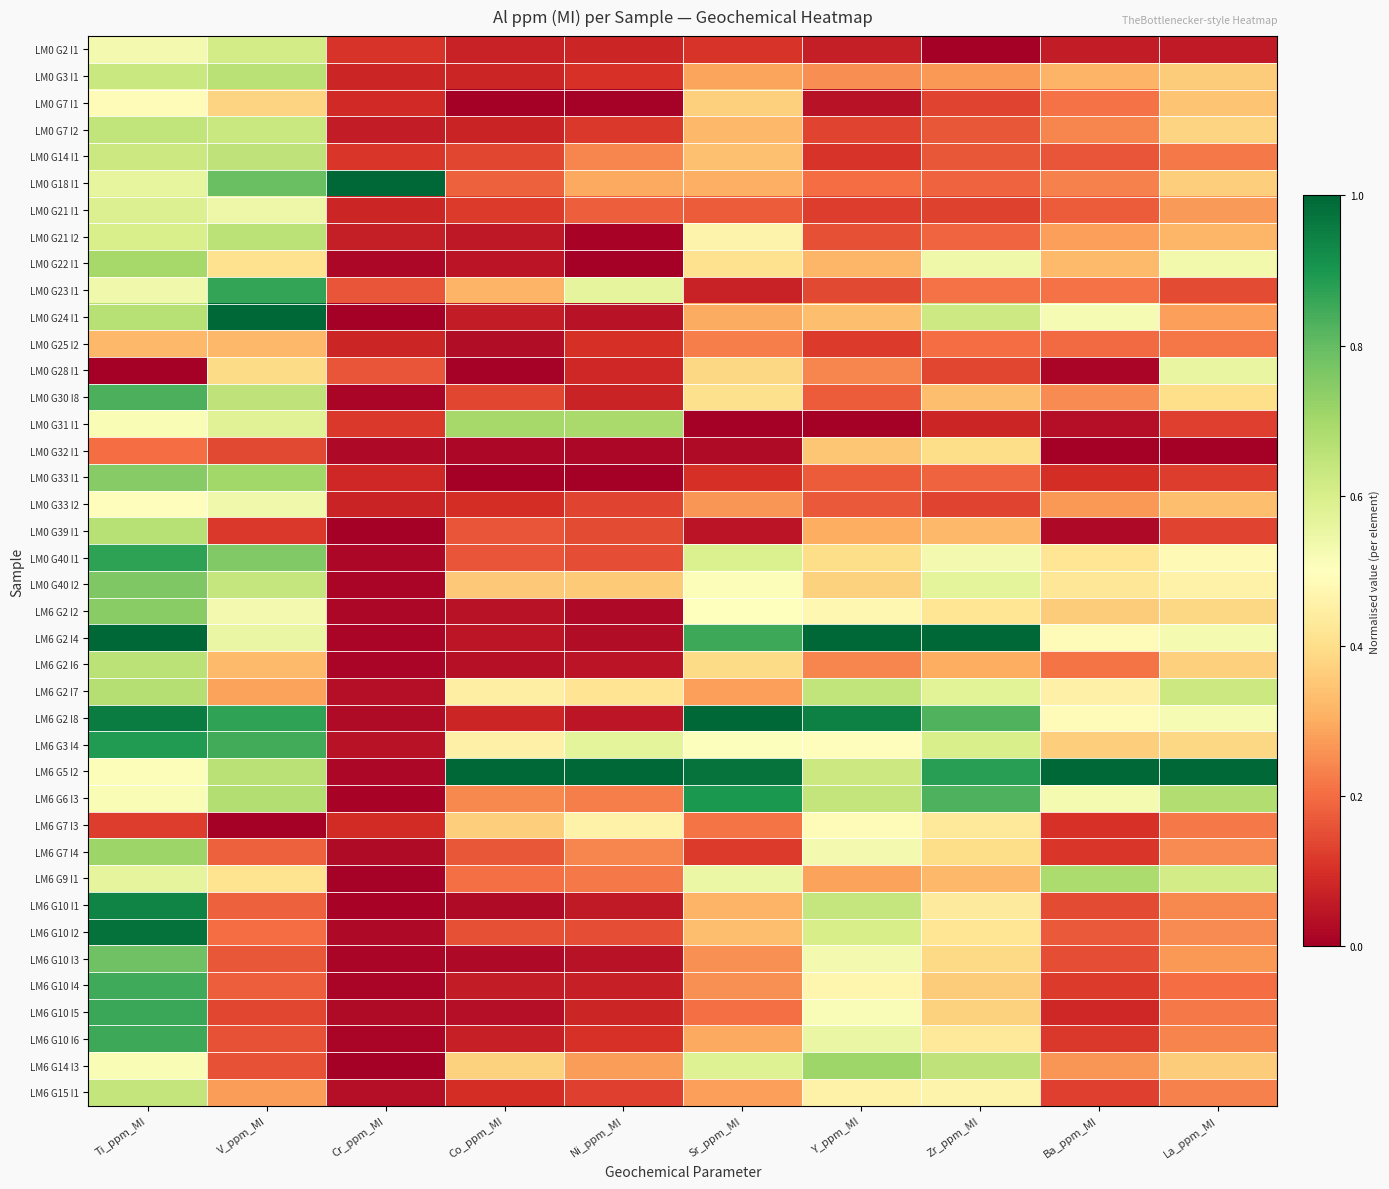

Reading left to right, what are all the values shown in this chart?

LM0 G2 I1: Ti_ppm_MI=0.5	V_ppm_MI=0.6	Cr_ppm_MI=0.1	Co_ppm_MI=0.1	Ni_ppm_MI=0.1	Sr_ppm_MI=0.1	Y_ppm_MI=0.1	Zr_ppm_MI=0.0	Ba_ppm_MI=0.1	La_ppm_MI=0.1
LM0 G3 I1: Ti_ppm_MI=0.6	V_ppm_MI=0.7	Cr_ppm_MI=0.1	Co_ppm_MI=0.1	Ni_ppm_MI=0.1	Sr_ppm_MI=0.3	Y_ppm_MI=0.3	Zr_ppm_MI=0.3	Ba_ppm_MI=0.3	La_ppm_MI=0.4
LM0 G7 I1: Ti_ppm_MI=0.5	V_ppm_MI=0.4	Cr_ppm_MI=0.1	Co_ppm_MI=0.0	Ni_ppm_MI=0.0	Sr_ppm_MI=0.4	Y_ppm_MI=0.0	Zr_ppm_MI=0.1	Ba_ppm_MI=0.2	La_ppm_MI=0.3
LM0 G7 I2: Ti_ppm_MI=0.6	V_ppm_MI=0.6	Cr_ppm_MI=0.1	Co_ppm_MI=0.1	Ni_ppm_MI=0.1	Sr_ppm_MI=0.3	Y_ppm_MI=0.1	Zr_ppm_MI=0.2	Ba_ppm_MI=0.2	La_ppm_MI=0.4
LM0 G14 I1: Ti_ppm_MI=0.6	V_ppm_MI=0.7	Cr_ppm_MI=0.1	Co_ppm_MI=0.1	Ni_ppm_MI=0.2	Sr_ppm_MI=0.3	Y_ppm_MI=0.1	Zr_ppm_MI=0.2	Ba_ppm_MI=0.2	La_ppm_MI=0.2
LM0 G18 I1: Ti_ppm_MI=0.6	V_ppm_MI=0.8	Cr_ppm_MI=1.0	Co_ppm_MI=0.2	Ni_ppm_MI=0.3	Sr_ppm_MI=0.3	Y_ppm_MI=0.2	Zr_ppm_MI=0.2	Ba_ppm_MI=0.2	La_ppm_MI=0.4
LM0 G21 I1: Ti_ppm_MI=0.6	V_ppm_MI=0.5	Cr_ppm_MI=0.1	Co_ppm_MI=0.1	Ni_ppm_MI=0.2	Sr_ppm_MI=0.2	Y_ppm_MI=0.1	Zr_ppm_MI=0.1	Ba_ppm_MI=0.2	La_ppm_MI=0.3
LM0 G21 I2: Ti_ppm_MI=0.6	V_ppm_MI=0.7	Cr_ppm_MI=0.1	Co_ppm_MI=0.1	Ni_ppm_MI=0.0	Sr_ppm_MI=0.5	Y_ppm_MI=0.2	Zr_ppm_MI=0.2	Ba_ppm_MI=0.3	La_ppm_MI=0.3
LM0 G22 I1: Ti_ppm_MI=0.7	V_ppm_MI=0.4	Cr_ppm_MI=0.0	Co_ppm_MI=0.0	Ni_ppm_MI=0.0	Sr_ppm_MI=0.4	Y_ppm_MI=0.3	Zr_ppm_MI=0.5	Ba_ppm_MI=0.3	La_ppm_MI=0.5
LM0 G23 I1: Ti_ppm_MI=0.5	V_ppm_MI=0.9	Cr_ppm_MI=0.2	Co_ppm_MI=0.3	Ni_ppm_MI=0.6	Sr_ppm_MI=0.1	Y_ppm_MI=0.1	Zr_ppm_MI=0.2	Ba_ppm_MI=0.2	La_ppm_MI=0.1
LM0 G24 I1: Ti_ppm_MI=0.7	V_ppm_MI=1.0	Cr_ppm_MI=0.0	Co_ppm_MI=0.1	Ni_ppm_MI=0.0	Sr_ppm_MI=0.3	Y_ppm_MI=0.3	Zr_ppm_MI=0.6	Ba_ppm_MI=0.5	La_ppm_MI=0.3
LM0 G25 I2: Ti_ppm_MI=0.3	V_ppm_MI=0.3	Cr_ppm_MI=0.1	Co_ppm_MI=0.0	Ni_ppm_MI=0.1	Sr_ppm_MI=0.2	Y_ppm_MI=0.1	Zr_ppm_MI=0.2	Ba_ppm_MI=0.2	La_ppm_MI=0.2
LM0 G28 I1: Ti_ppm_MI=0.0	V_ppm_MI=0.4	Cr_ppm_MI=0.2	Co_ppm_MI=0.0	Ni_ppm_MI=0.1	Sr_ppm_MI=0.4	Y_ppm_MI=0.2	Zr_ppm_MI=0.1	Ba_ppm_MI=0.0	La_ppm_MI=0.6
LM0 G30 I8: Ti_ppm_MI=0.8	V_ppm_MI=0.6	Cr_ppm_MI=0.0	Co_ppm_MI=0.1	Ni_ppm_MI=0.1	Sr_ppm_MI=0.4	Y_ppm_MI=0.2	Zr_ppm_MI=0.3	Ba_ppm_MI=0.2	La_ppm_MI=0.4
LM0 G31 I1: Ti_ppm_MI=0.5	V_ppm_MI=0.6	Cr_ppm_MI=0.1	Co_ppm_MI=0.7	Ni_ppm_MI=0.7	Sr_ppm_MI=0.0	Y_ppm_MI=0.0	Zr_ppm_MI=0.1	Ba_ppm_MI=0.0	La_ppm_MI=0.1
LM0 G32 I1: Ti_ppm_MI=0.2	V_ppm_MI=0.1	Cr_ppm_MI=0.0	Co_ppm_MI=0.0	Ni_ppm_MI=0.0	Sr_ppm_MI=0.0	Y_ppm_MI=0.4	Zr_ppm_MI=0.4	Ba_ppm_MI=0.0	La_ppm_MI=0.0
LM0 G33 I1: Ti_ppm_MI=0.7	V_ppm_MI=0.7	Cr_ppm_MI=0.1	Co_ppm_MI=0.0	Ni_ppm_MI=0.0	Sr_ppm_MI=0.1	Y_ppm_MI=0.2	Zr_ppm_MI=0.2	Ba_ppm_MI=0.1	La_ppm_MI=0.1
LM0 G33 I2: Ti_ppm_MI=0.5	V_ppm_MI=0.5	Cr_ppm_MI=0.1	Co_ppm_MI=0.1	Ni_ppm_MI=0.1	Sr_ppm_MI=0.3	Y_ppm_MI=0.2	Zr_ppm_MI=0.1	Ba_ppm_MI=0.3	La_ppm_MI=0.3
LM0 G39 I1: Ti_ppm_MI=0.7	V_ppm_MI=0.1	Cr_ppm_MI=0.0	Co_ppm_MI=0.2	Ni_ppm_MI=0.1	Sr_ppm_MI=0.0	Y_ppm_MI=0.3	Zr_ppm_MI=0.3	Ba_ppm_MI=0.0	La_ppm_MI=0.1
LM0 G40 I1: Ti_ppm_MI=0.9	V_ppm_MI=0.8	Cr_ppm_MI=0.0	Co_ppm_MI=0.2	Ni_ppm_MI=0.1	Sr_ppm_MI=0.6	Y_ppm_MI=0.4	Zr_ppm_MI=0.5	Ba_ppm_MI=0.4	La_ppm_MI=0.5
LM0 G40 I2: Ti_ppm_MI=0.8	V_ppm_MI=0.6	Cr_ppm_MI=0.0	Co_ppm_MI=0.4	Ni_ppm_MI=0.4	Sr_ppm_MI=0.5	Y_ppm_MI=0.4	Zr_ppm_MI=0.6	Ba_ppm_MI=0.4	La_ppm_MI=0.5
LM6 G2 I2: Ti_ppm_MI=0.7	V_ppm_MI=0.5	Cr_ppm_MI=0.0	Co_ppm_MI=0.0	Ni_ppm_MI=0.0	Sr_ppm_MI=0.5	Y_ppm_MI=0.5	Zr_ppm_MI=0.4	Ba_ppm_MI=0.4	La_ppm_MI=0.4
LM6 G2 I4: Ti_ppm_MI=1.0	V_ppm_MI=0.6	Cr_ppm_MI=0.0	Co_ppm_MI=0.0	Ni_ppm_MI=0.0	Sr_ppm_MI=0.9	Y_ppm_MI=1.0	Zr_ppm_MI=1.0	Ba_ppm_MI=0.5	La_ppm_MI=0.5
LM6 G2 I6: Ti_ppm_MI=0.7	V_ppm_MI=0.3	Cr_ppm_MI=0.0	Co_ppm_MI=0.0	Ni_ppm_MI=0.0	Sr_ppm_MI=0.4	Y_ppm_MI=0.2	Zr_ppm_MI=0.3	Ba_ppm_MI=0.2	La_ppm_MI=0.4
LM6 G2 I7: Ti_ppm_MI=0.7	V_ppm_MI=0.3	Cr_ppm_MI=0.0	Co_ppm_MI=0.4	Ni_ppm_MI=0.4	Sr_ppm_MI=0.3	Y_ppm_MI=0.6	Zr_ppm_MI=0.6	Ba_ppm_MI=0.5	La_ppm_MI=0.6
LM6 G2 I8: Ti_ppm_MI=1.0	V_ppm_MI=0.9	Cr_ppm_MI=0.0	Co_ppm_MI=0.1	Ni_ppm_MI=0.0	Sr_ppm_MI=1.0	Y_ppm_MI=0.9	Zr_ppm_MI=0.8	Ba_ppm_MI=0.5	La_ppm_MI=0.5
LM6 G3 I4: Ti_ppm_MI=0.9	V_ppm_MI=0.8	Cr_ppm_MI=0.0	Co_ppm_MI=0.5	Ni_ppm_MI=0.6	Sr_ppm_MI=0.5	Y_ppm_MI=0.5	Zr_ppm_MI=0.6	Ba_ppm_MI=0.4	La_ppm_MI=0.4
LM6 G5 I2: Ti_ppm_MI=0.5	V_ppm_MI=0.7	Cr_ppm_MI=0.0	Co_ppm_MI=1.0	Ni_ppm_MI=1.0	Sr_ppm_MI=1.0	Y_ppm_MI=0.6	Zr_ppm_MI=0.9	Ba_ppm_MI=1.0	La_ppm_MI=1.0
LM6 G6 I3: Ti_ppm_MI=0.5	V_ppm_MI=0.7	Cr_ppm_MI=0.0	Co_ppm_MI=0.2	Ni_ppm_MI=0.2	Sr_ppm_MI=0.9	Y_ppm_MI=0.6	Zr_ppm_MI=0.8	Ba_ppm_MI=0.5	La_ppm_MI=0.7
LM6 G7 I3: Ti_ppm_MI=0.1	V_ppm_MI=0.0	Cr_ppm_MI=0.1	Co_ppm_MI=0.4	Ni_ppm_MI=0.5	Sr_ppm_MI=0.2	Y_ppm_MI=0.5	Zr_ppm_MI=0.4	Ba_ppm_MI=0.1	La_ppm_MI=0.2
LM6 G7 I4: Ti_ppm_MI=0.7	V_ppm_MI=0.2	Cr_ppm_MI=0.0	Co_ppm_MI=0.2	Ni_ppm_MI=0.2	Sr_ppm_MI=0.1	Y_ppm_MI=0.5	Zr_ppm_MI=0.4	Ba_ppm_MI=0.1	La_ppm_MI=0.2
LM6 G9 I1: Ti_ppm_MI=0.6	V_ppm_MI=0.4	Cr_ppm_MI=0.0	Co_ppm_MI=0.2	Ni_ppm_MI=0.2	Sr_ppm_MI=0.5	Y_ppm_MI=0.3	Zr_ppm_MI=0.3	Ba_ppm_MI=0.7	La_ppm_MI=0.6
LM6 G10 I1: Ti_ppm_MI=0.9	V_ppm_MI=0.2	Cr_ppm_MI=0.0	Co_ppm_MI=0.0	Ni_ppm_MI=0.1	Sr_ppm_MI=0.3	Y_ppm_MI=0.6	Zr_ppm_MI=0.4	Ba_ppm_MI=0.1	La_ppm_MI=0.2
LM6 G10 I2: Ti_ppm_MI=1.0	V_ppm_MI=0.2	Cr_ppm_MI=0.0	Co_ppm_MI=0.2	Ni_ppm_MI=0.2	Sr_ppm_MI=0.3	Y_ppm_MI=0.6	Zr_ppm_MI=0.4	Ba_ppm_MI=0.2	La_ppm_MI=0.2
LM6 G10 I3: Ti_ppm_MI=0.8	V_ppm_MI=0.2	Cr_ppm_MI=0.0	Co_ppm_MI=0.0	Ni_ppm_MI=0.0	Sr_ppm_MI=0.3	Y_ppm_MI=0.5	Zr_ppm_MI=0.4	Ba_ppm_MI=0.2	La_ppm_MI=0.3
LM6 G10 I4: Ti_ppm_MI=0.8	V_ppm_MI=0.2	Cr_ppm_MI=0.0	Co_ppm_MI=0.1	Ni_ppm_MI=0.1	Sr_ppm_MI=0.3	Y_ppm_MI=0.5	Zr_ppm_MI=0.4	Ba_ppm_MI=0.1	La_ppm_MI=0.2
LM6 G10 I5: Ti_ppm_MI=0.9	V_ppm_MI=0.1	Cr_ppm_MI=0.0	Co_ppm_MI=0.0	Ni_ppm_MI=0.1	Sr_ppm_MI=0.2	Y_ppm_MI=0.5	Zr_ppm_MI=0.4	Ba_ppm_MI=0.1	La_ppm_MI=0.2
LM6 G10 I6: Ti_ppm_MI=0.9	V_ppm_MI=0.2	Cr_ppm_MI=0.0	Co_ppm_MI=0.1	Ni_ppm_MI=0.1	Sr_ppm_MI=0.3	Y_ppm_MI=0.6	Zr_ppm_MI=0.4	Ba_ppm_MI=0.1	La_ppm_MI=0.2
LM6 G14 I3: Ti_ppm_MI=0.5	V_ppm_MI=0.2	Cr_ppm_MI=0.0	Co_ppm_MI=0.4	Ni_ppm_MI=0.3	Sr_ppm_MI=0.6	Y_ppm_MI=0.7	Zr_ppm_MI=0.6	Ba_ppm_MI=0.3	La_ppm_MI=0.4
LM6 G15 I1: Ti_ppm_MI=0.6	V_ppm_MI=0.3	Cr_ppm_MI=0.0	Co_ppm_MI=0.1	Ni_ppm_MI=0.1	Sr_ppm_MI=0.3	Y_ppm_MI=0.5	Zr_ppm_MI=0.5	Ba_ppm_MI=0.1	La_ppm_MI=0.2